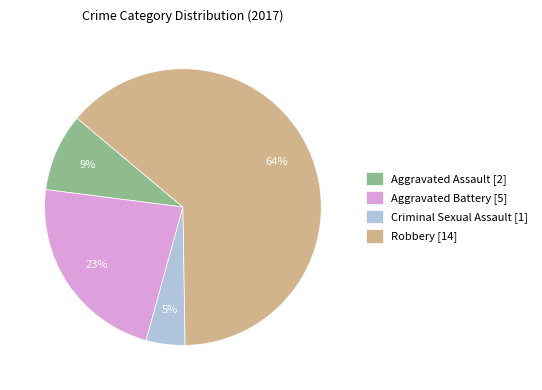

How many slices are in this pie chart?

4